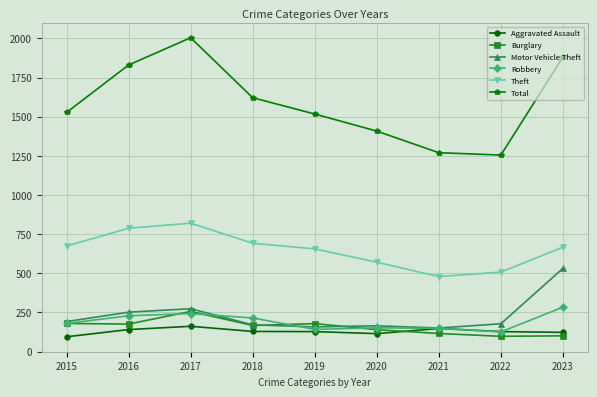

What is the sum of the Motor Vehicle Theft values at 2020 and 2017?

439